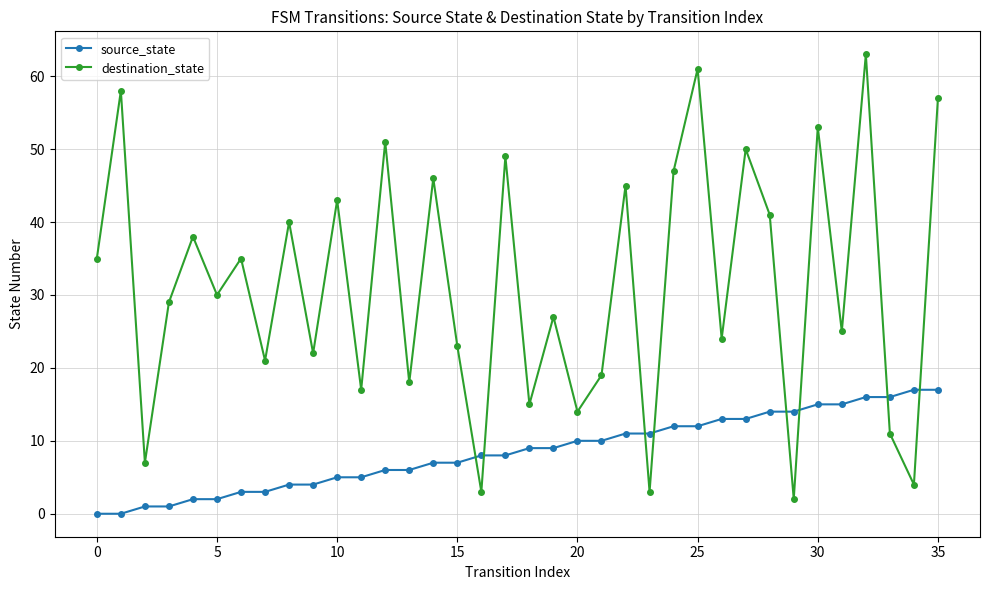

What is the value of the destination_state point at the 13th from the left?

51